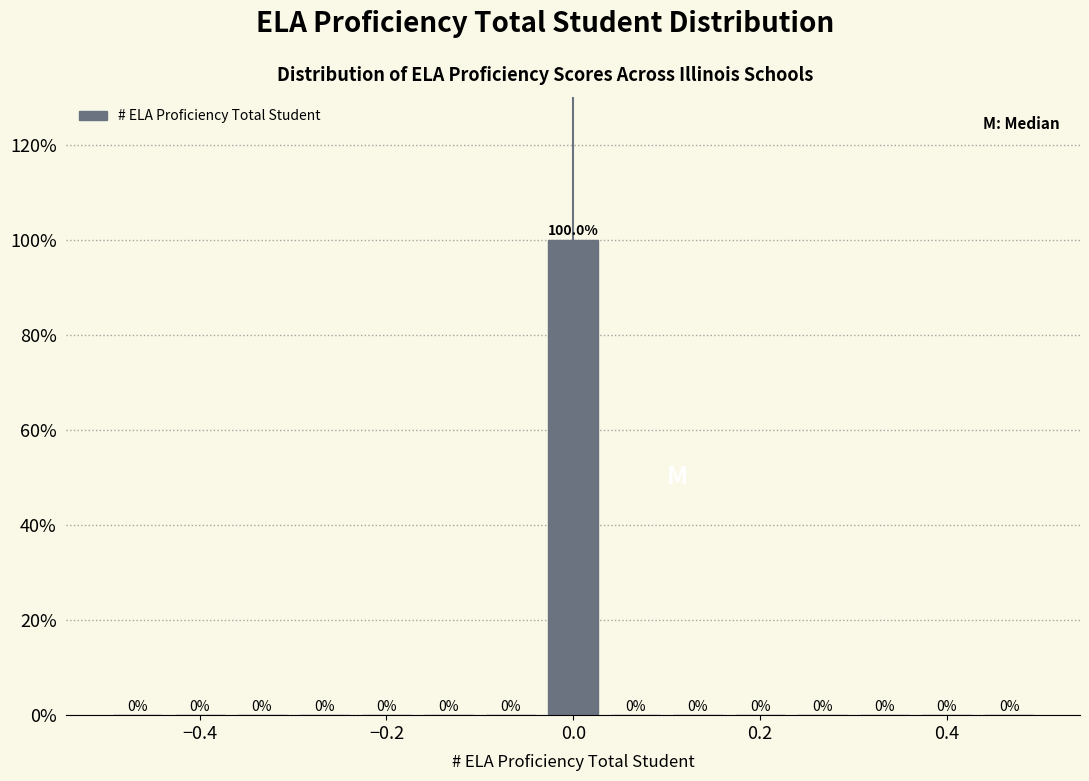

Around what value on the x-axis is the tallest bar? Give the approximate position of its centre, as read against the axis.

0.00